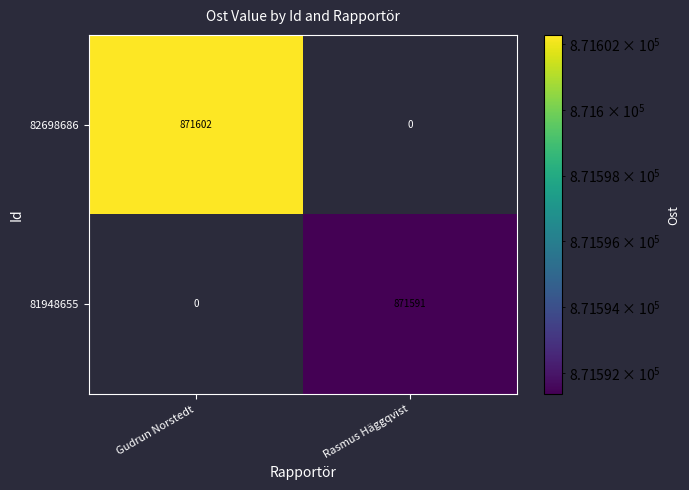

What is the difference between the maximum and minimum values in the 81948655 series?

871591